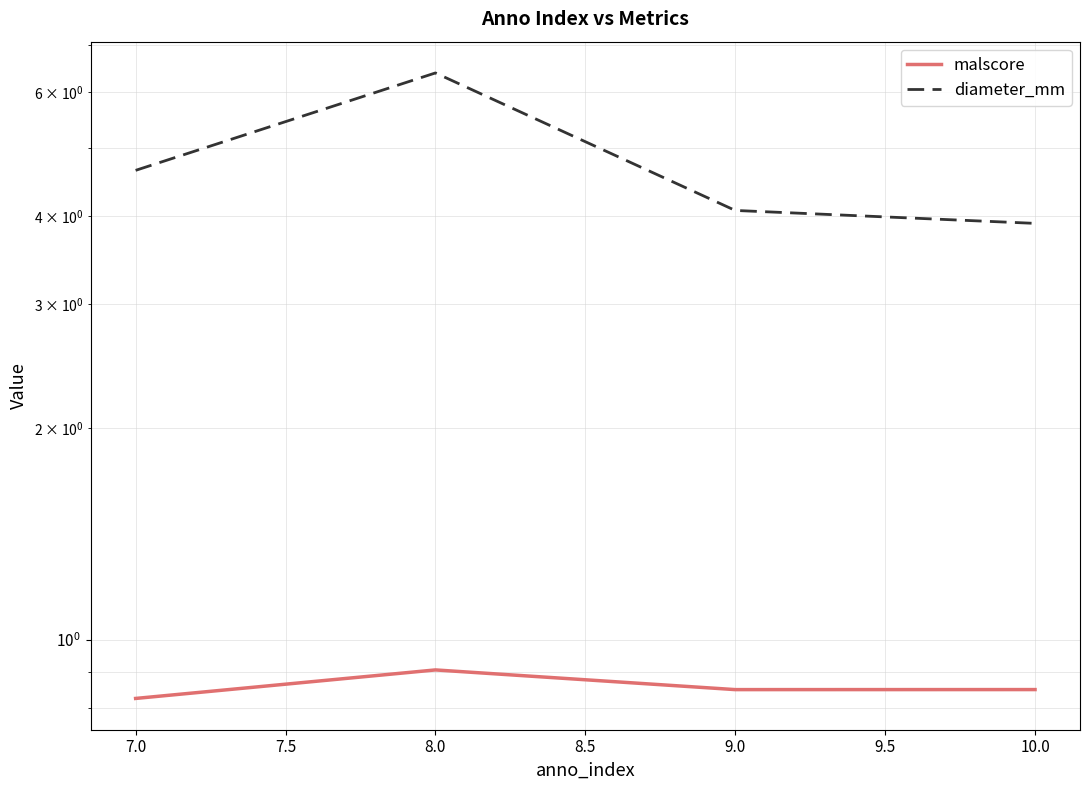

True or false: diameter_mm and malscore intersect in this chart.

False